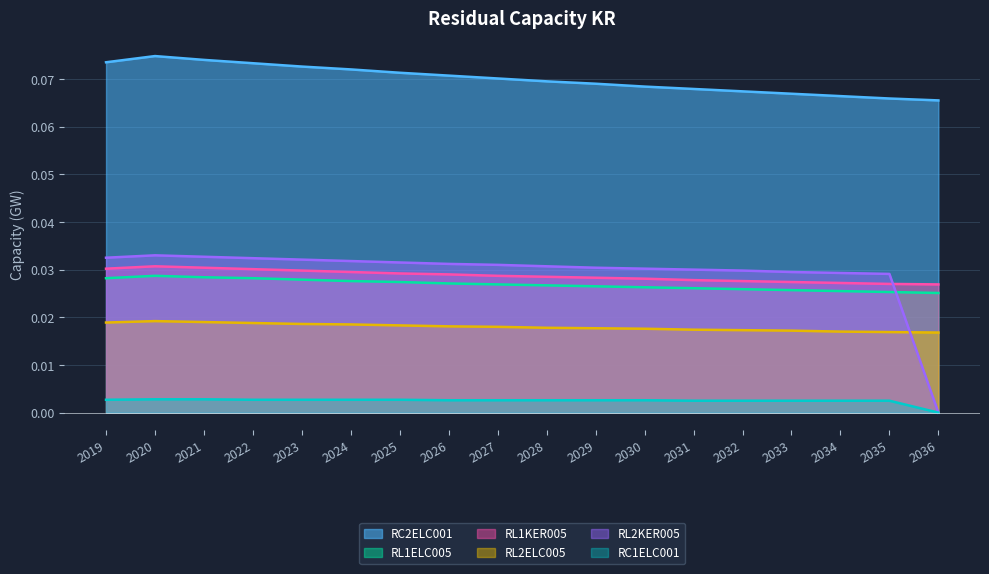

What is the difference between the highest and lowest values at 2029?

0.1